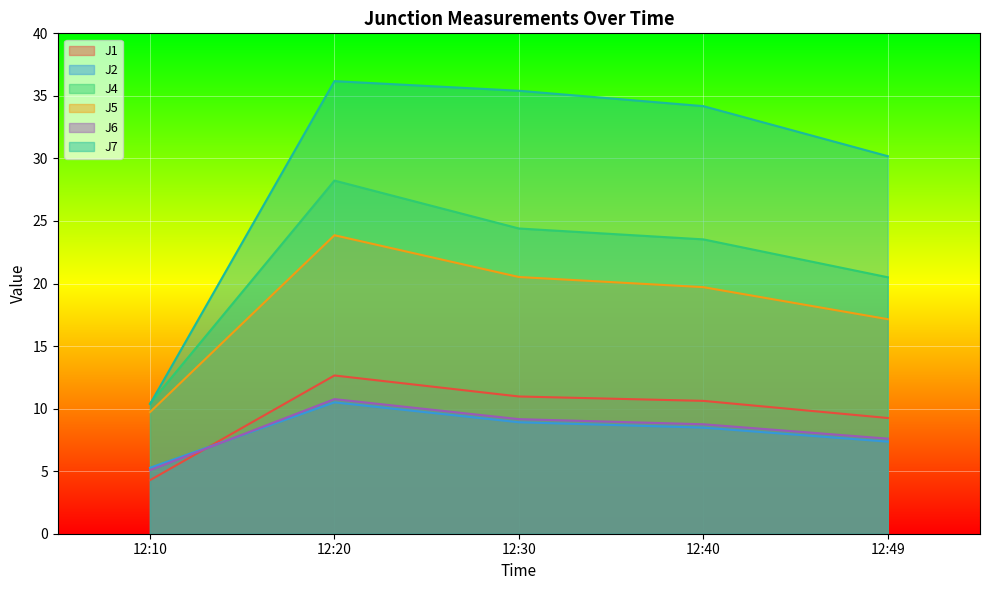

How many lines are shown in the chart?

6